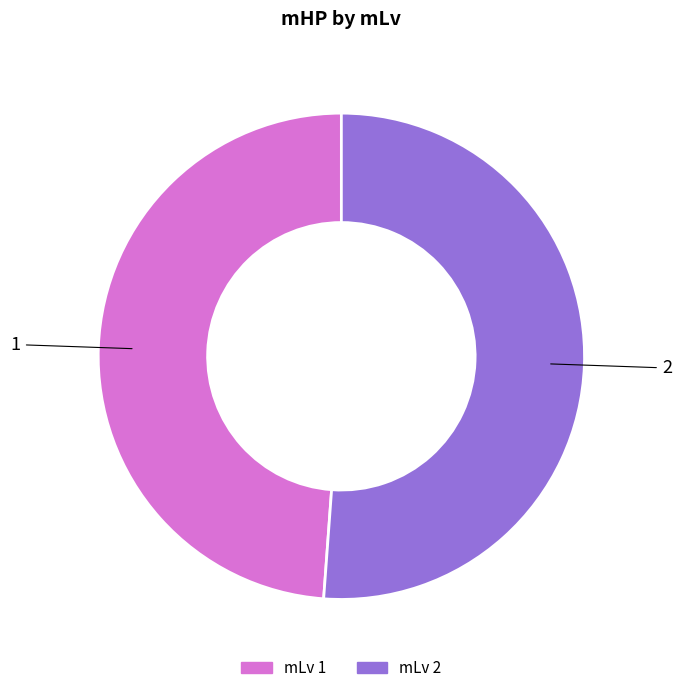

Rank the categories by value from lowest to highest.

1, 2